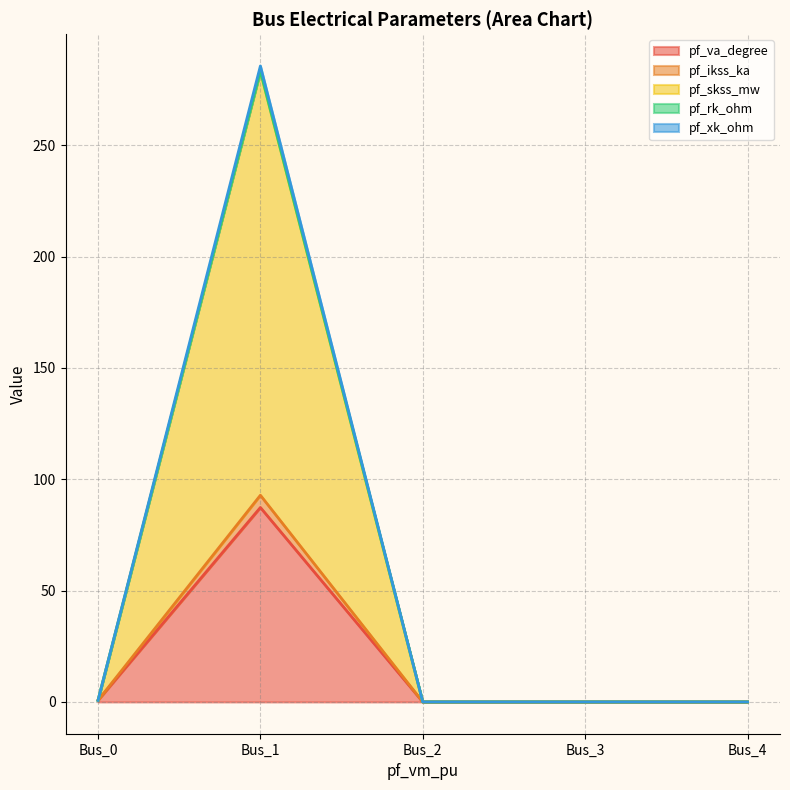

Rank the categories by pf_rk_ohm value from highest to lowest.

Bus_1, Bus_0, Bus_2, Bus_3, Bus_4